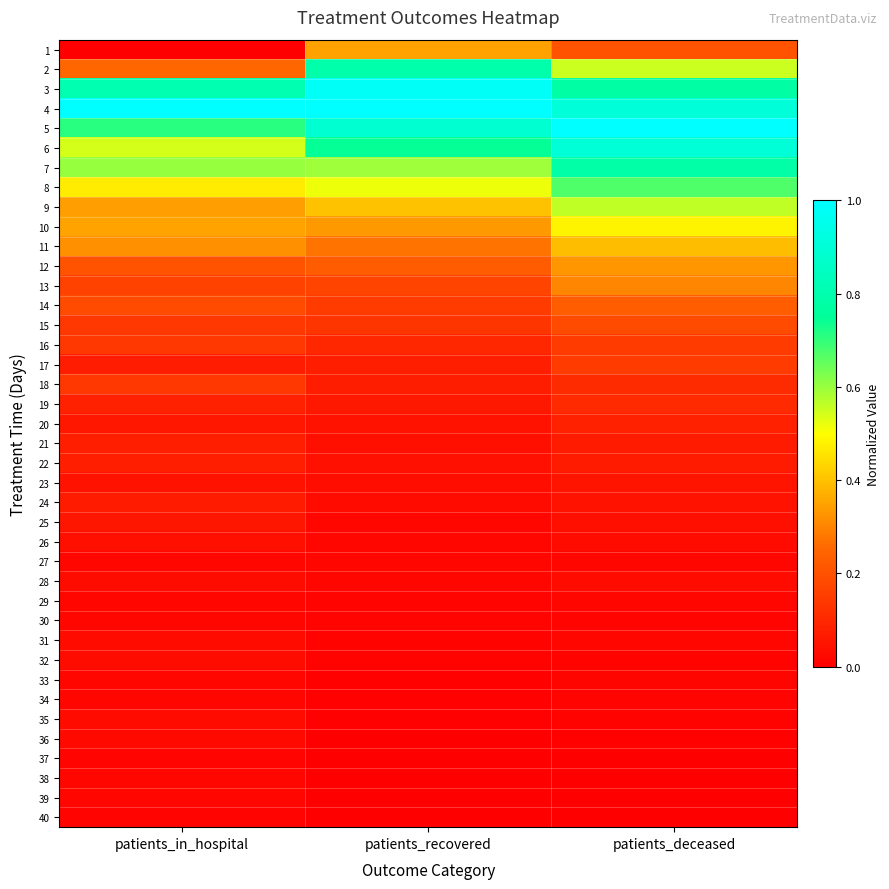

At how many categories does at least one series exceed 0?

3